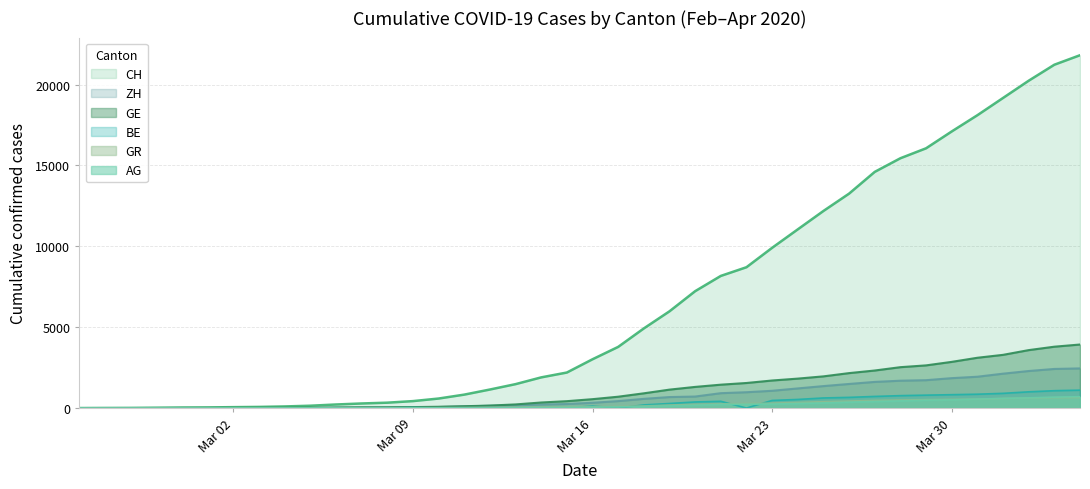

The value of CH at 2020-03-06 is 304. True or false?

False